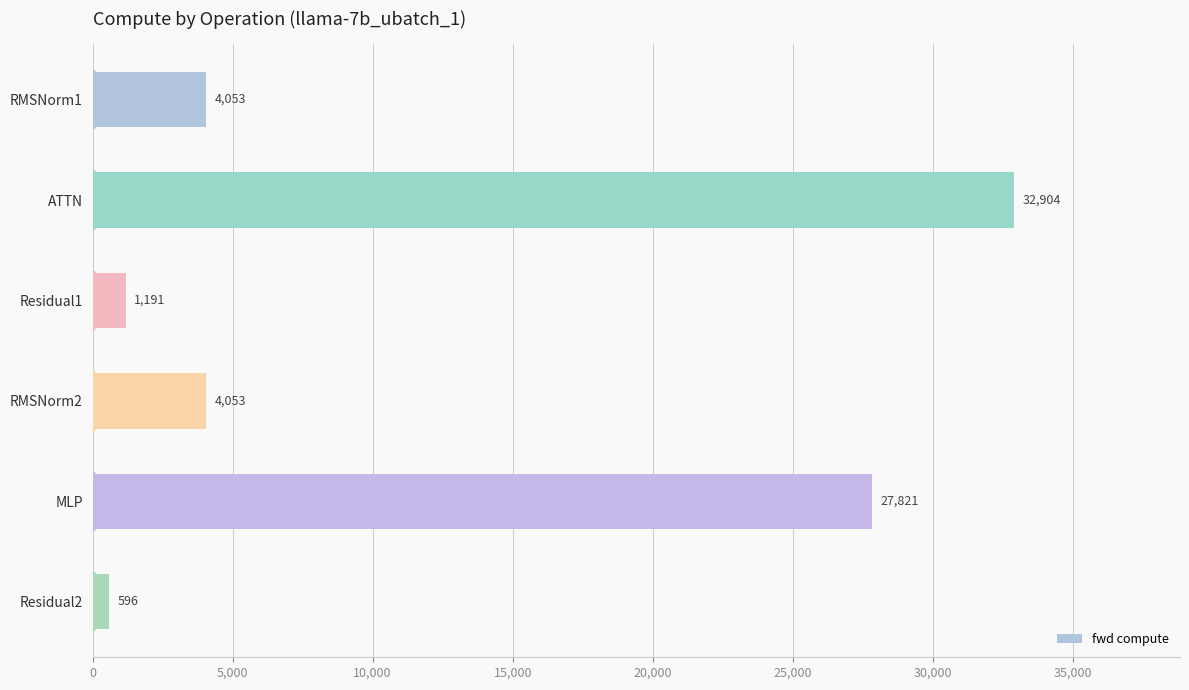

Which has a higher value, MLP or RMSNorm1?

MLP